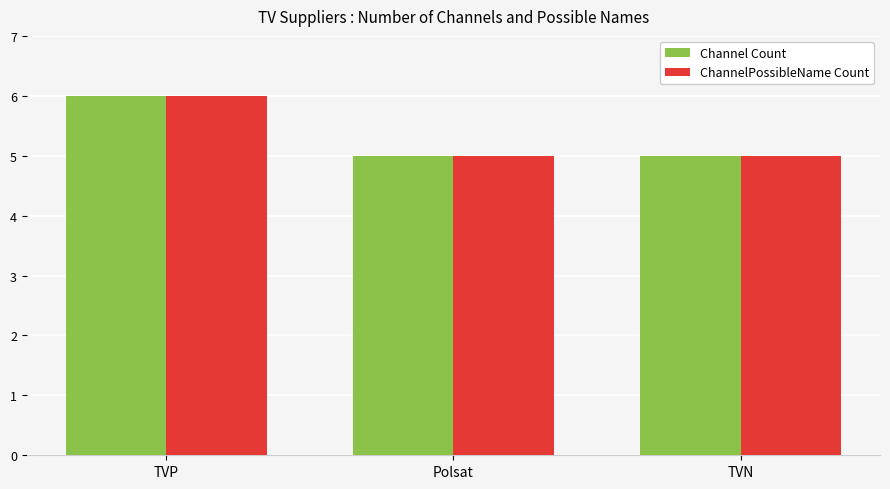

What is the difference between the maximum and second lowest values in the ChannelPossibleName Count series?

1